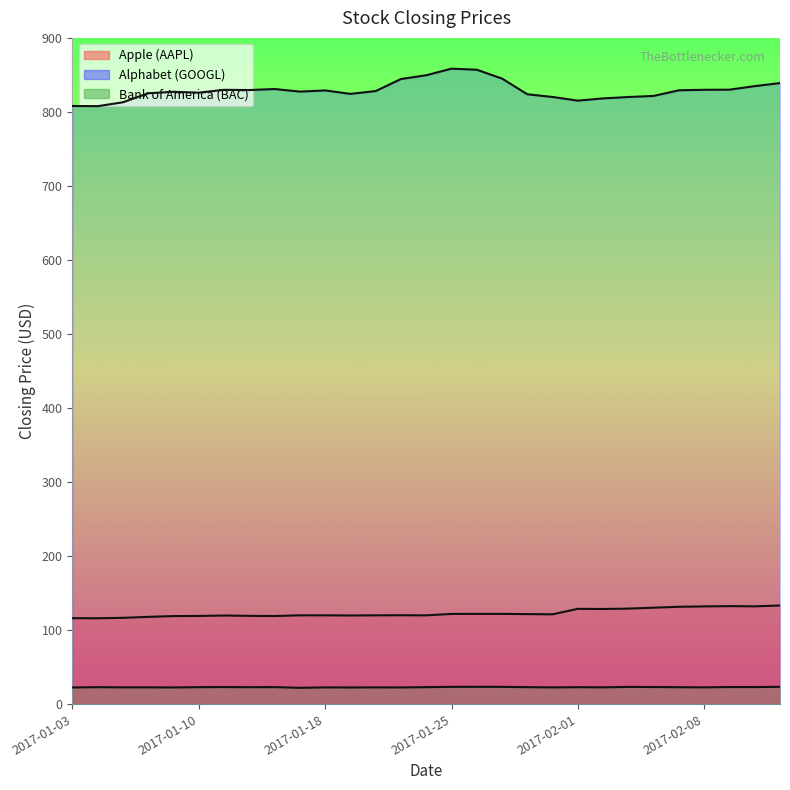

What are all the series names shown in the legend?

Apple (AAPL), Alphabet (GOOGL), Bank of America (BAC)